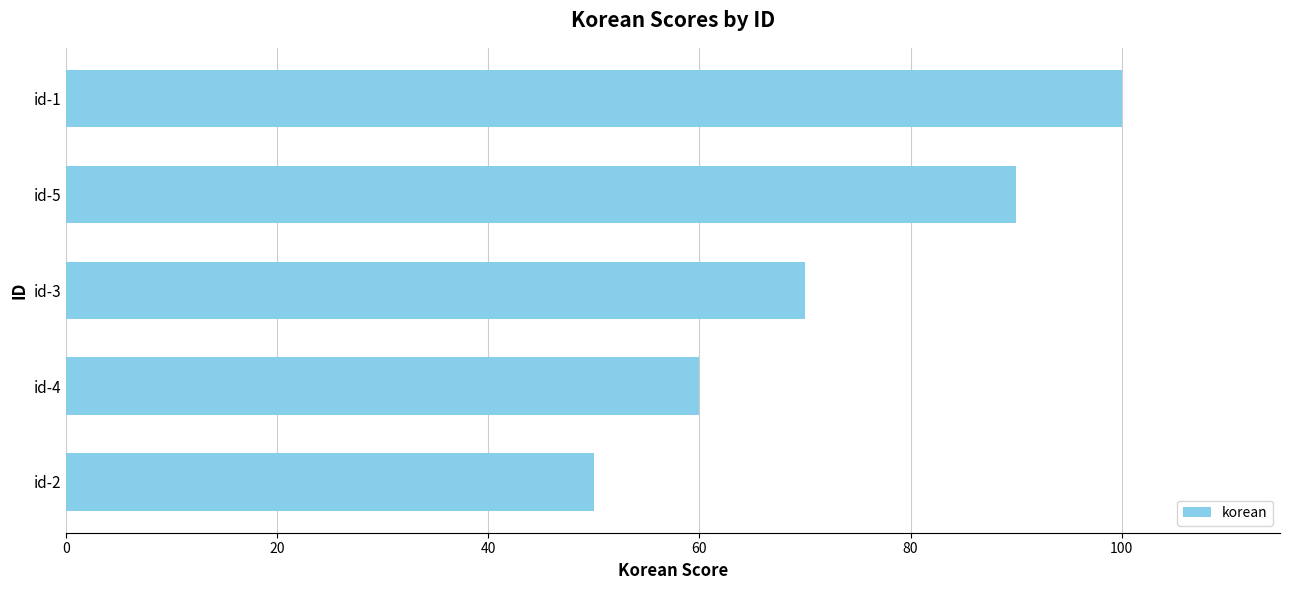

True or false: the data shows 60 at id-4.

True